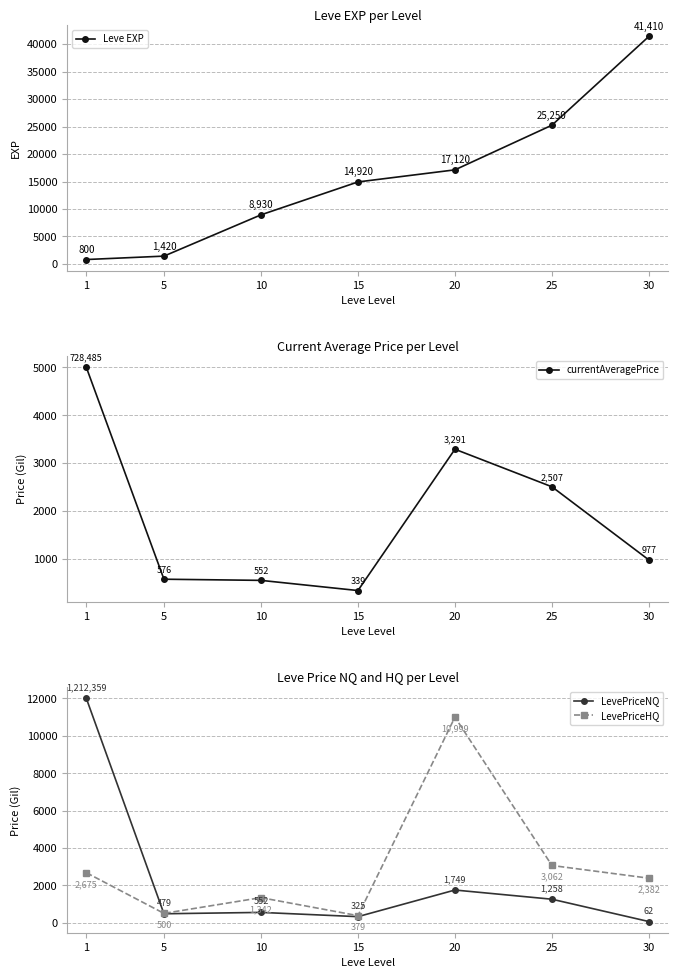

What is the difference between the highest and lowest values at 5?

941.0